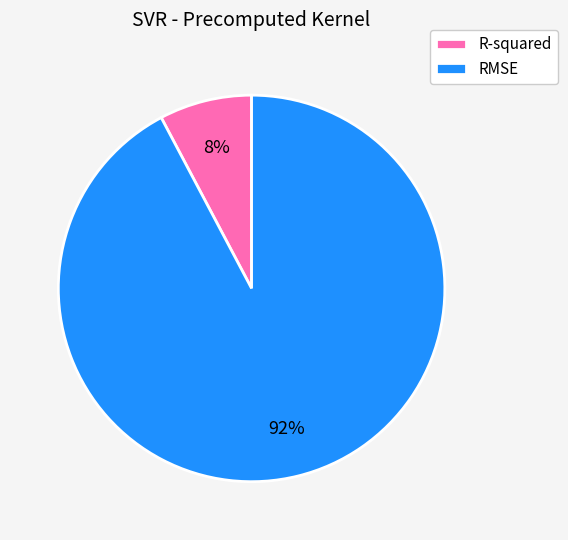

What percentage is the R-squared slice, to the nearest percent?

8%